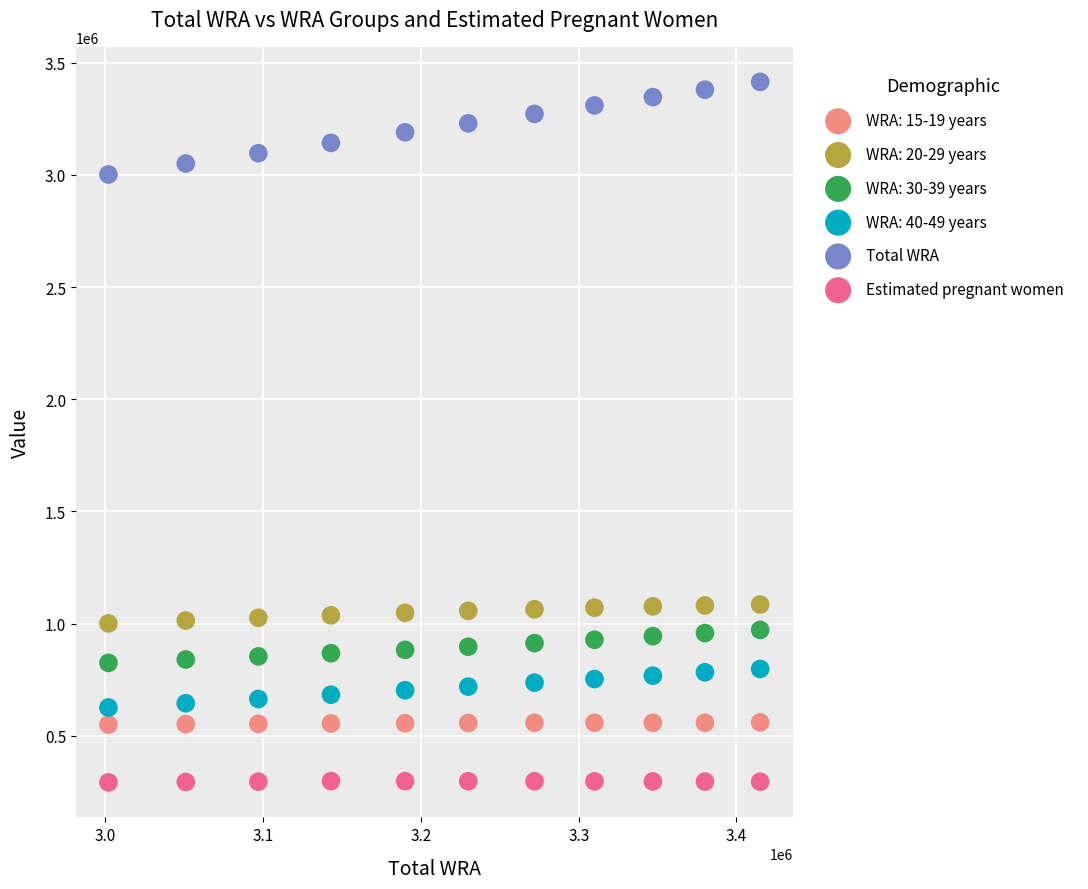

Which series contains the highest Y value?

Total WRA